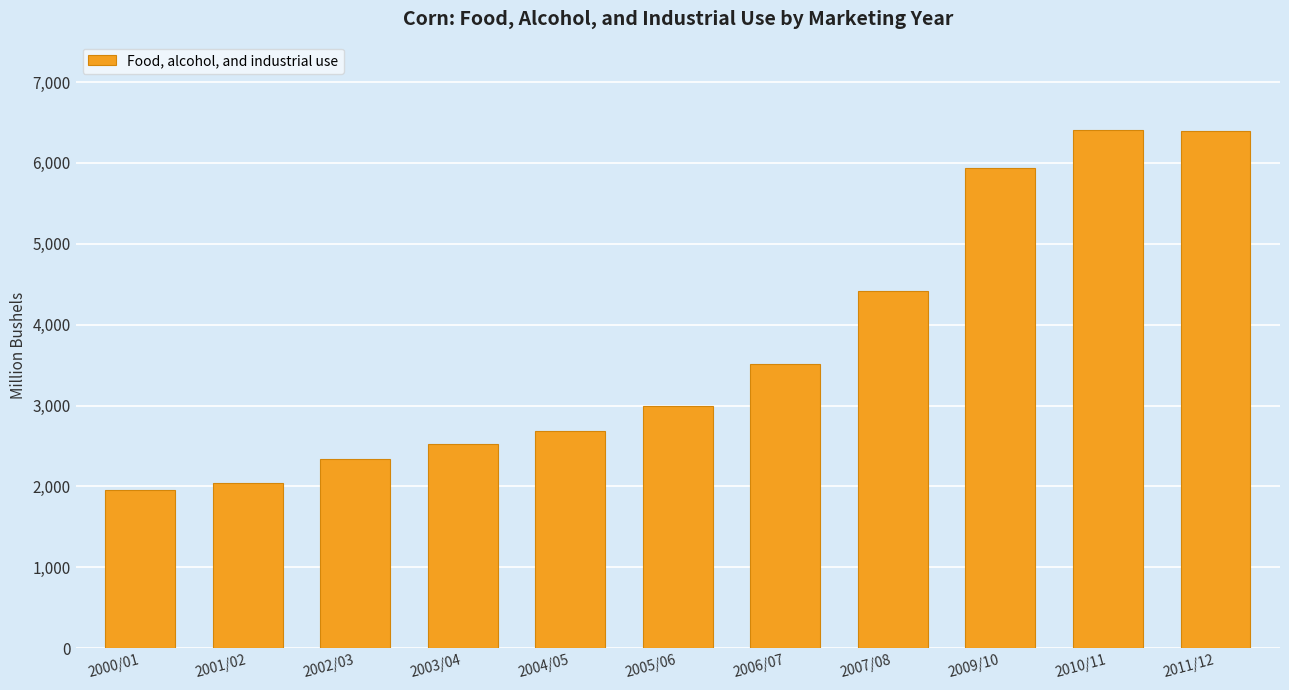

True or false: the data shows 3517.4 at 2006/07.

True